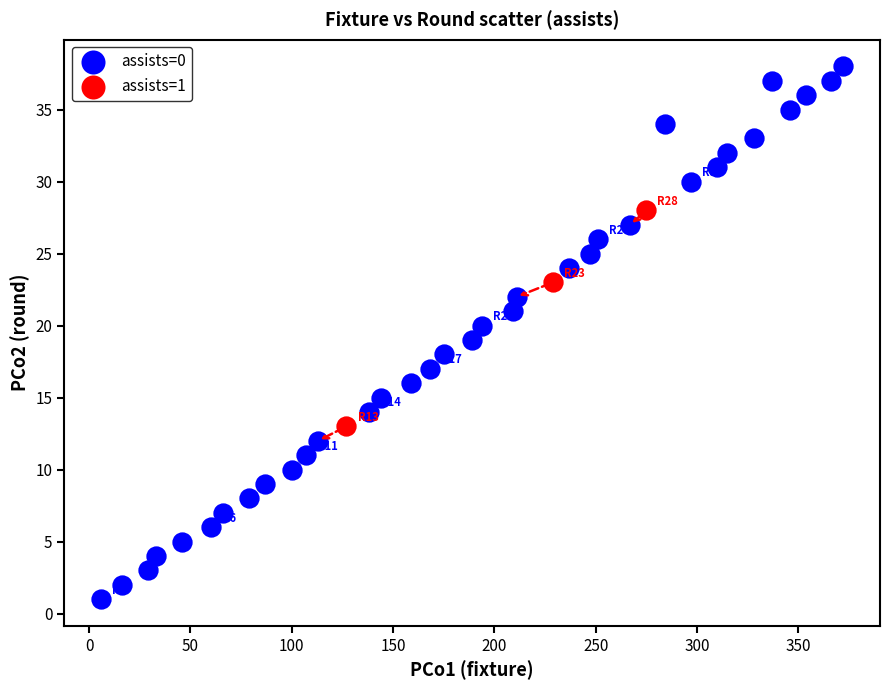

Which series has the largest Y range (max minus min)?

assists=0